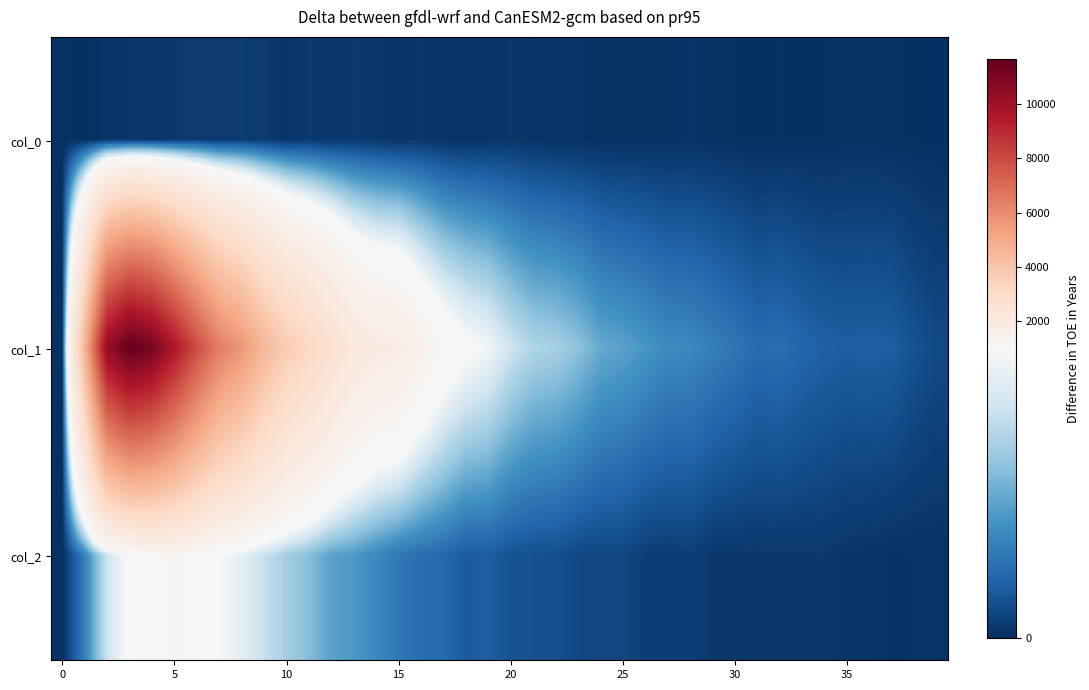

Which series has the largest range (max minus min)?

col_1